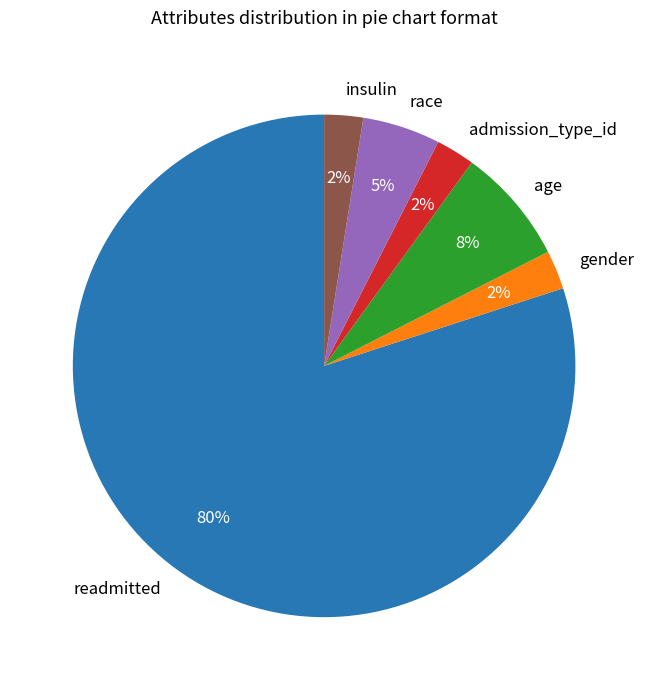

What percentage is the race slice, to the nearest percent?

5%